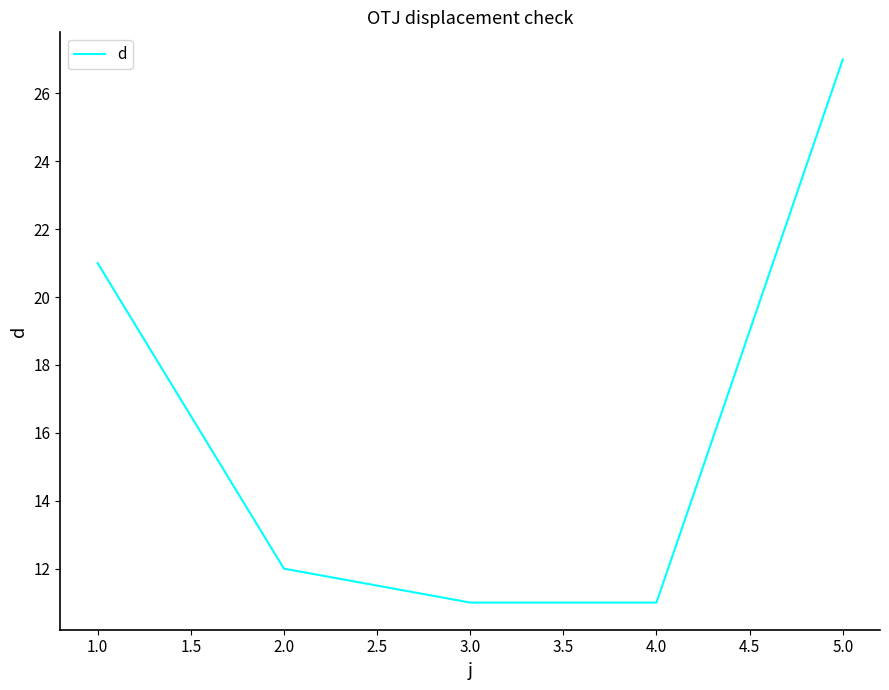

Which label corresponds to the largest value in the chart?

5.0